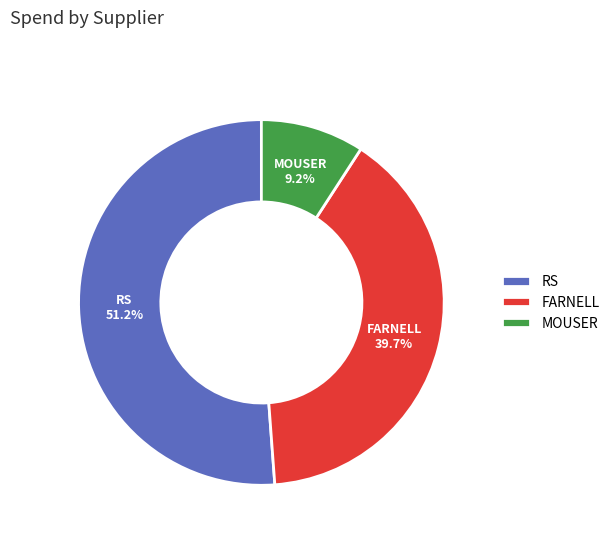

To the nearest percent, what is the difference between the largest and smallest slice percentages?

42%